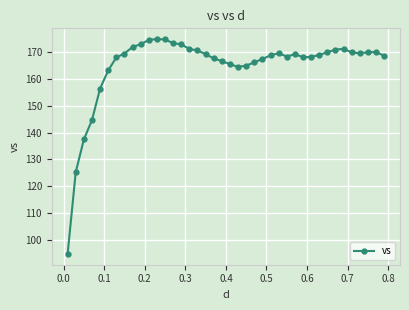

True or false: there are more than 0 points higher than both neighbors.

True